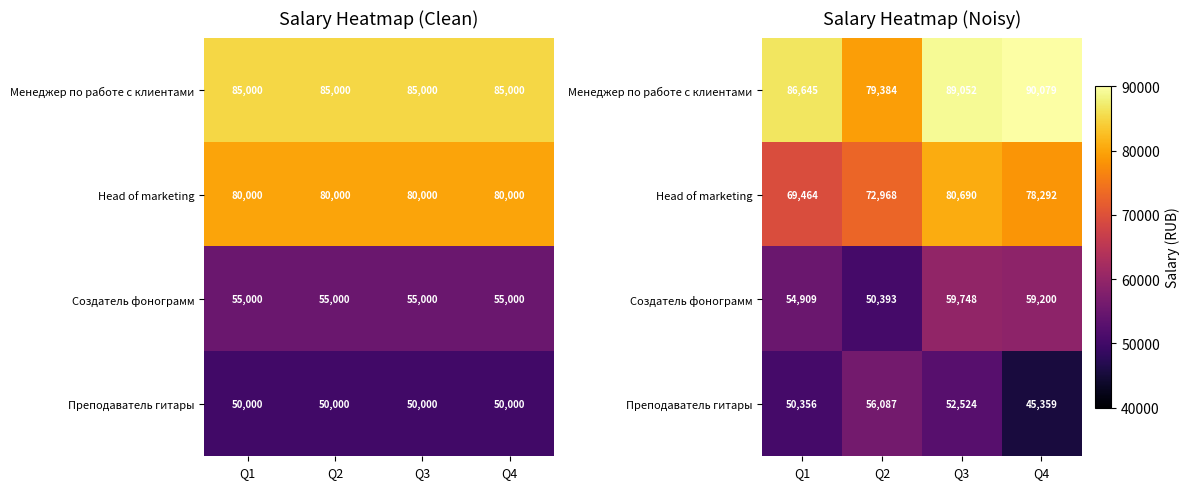

Which has a higher value, Q1 or Q2?

Q1